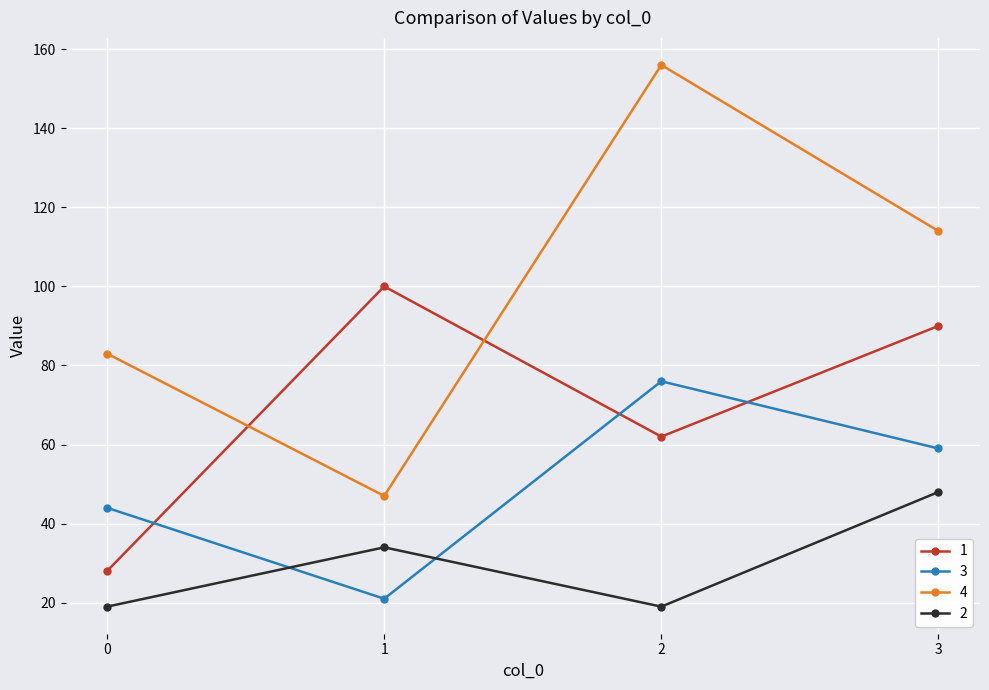

Where is the first local maximum for 1?

1